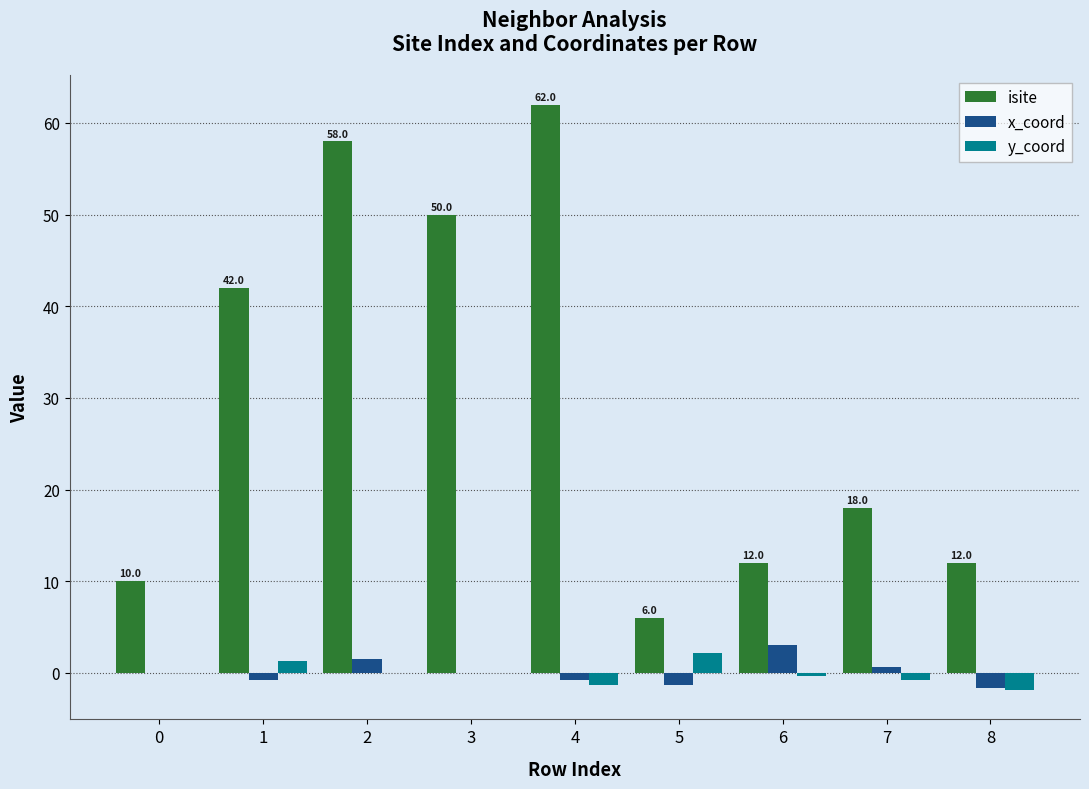

Which series changed the most between 3 and 4?

isite